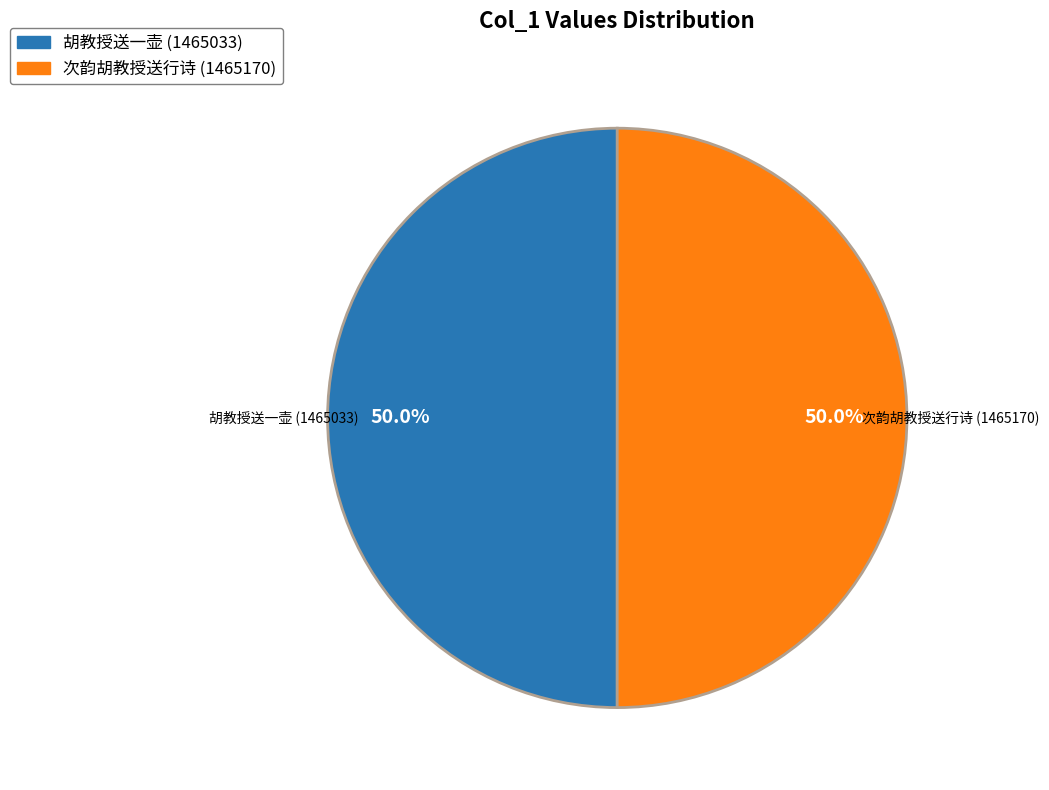

How many slices are in this pie chart?

2